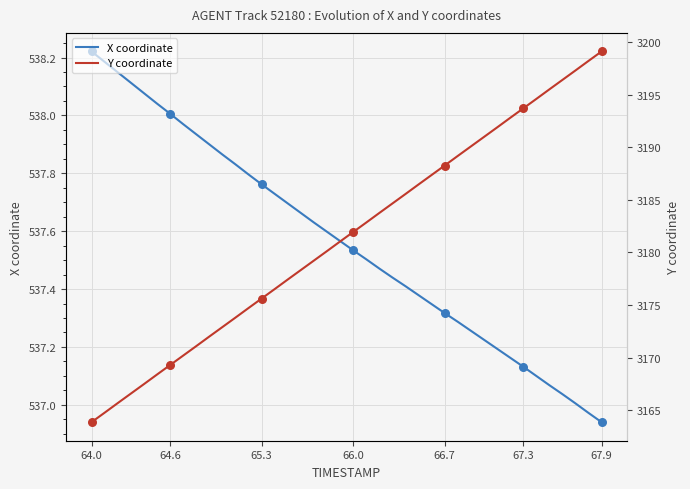

What are all the series names shown in the legend?

X coordinate, Y coordinate